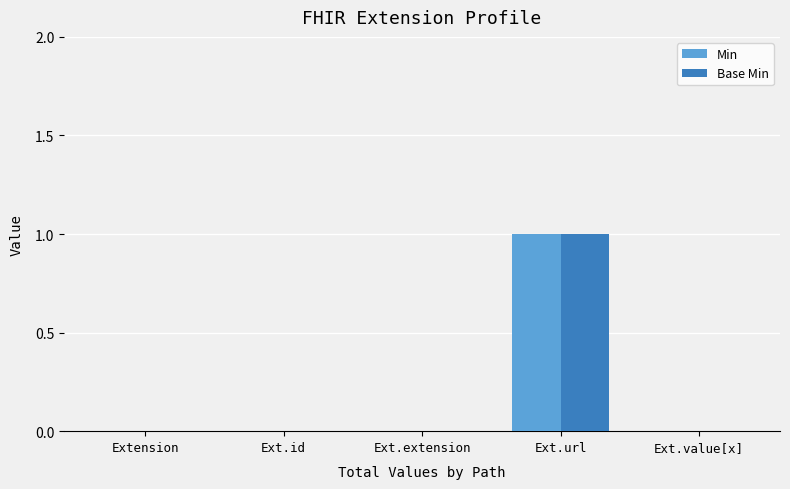

At which category does the chart reach its peak across all series?

Ext.url